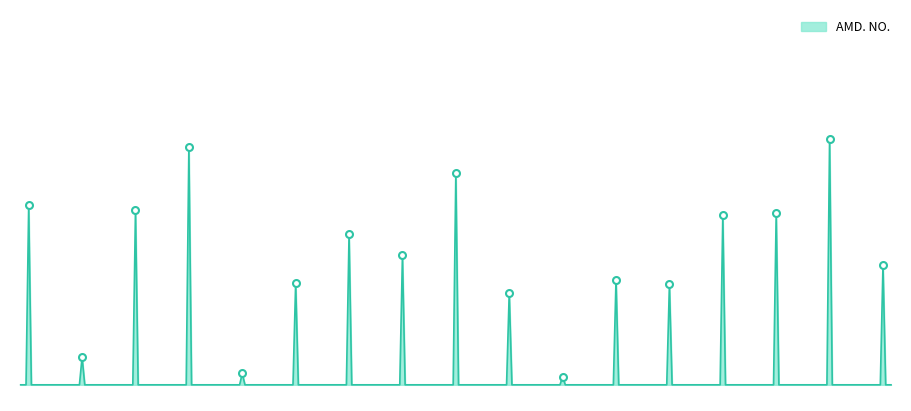

Reading left to right, transcribe all the data shown in this chart.

2094	2000	2091	2130	1990	2046	2076	2063	2114	2040	1988	2048	2045	2088	2089	2135	2057